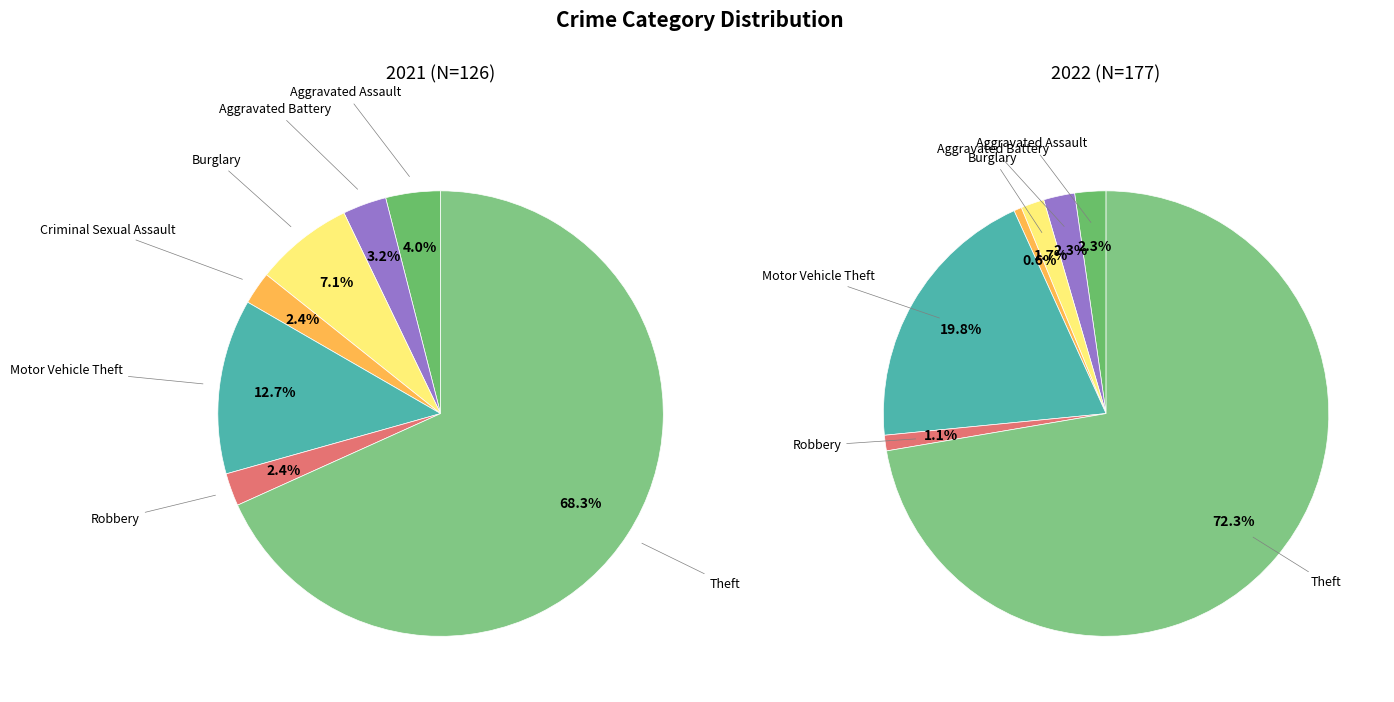

Is it true that values_2021 is 2% of the pie?

True